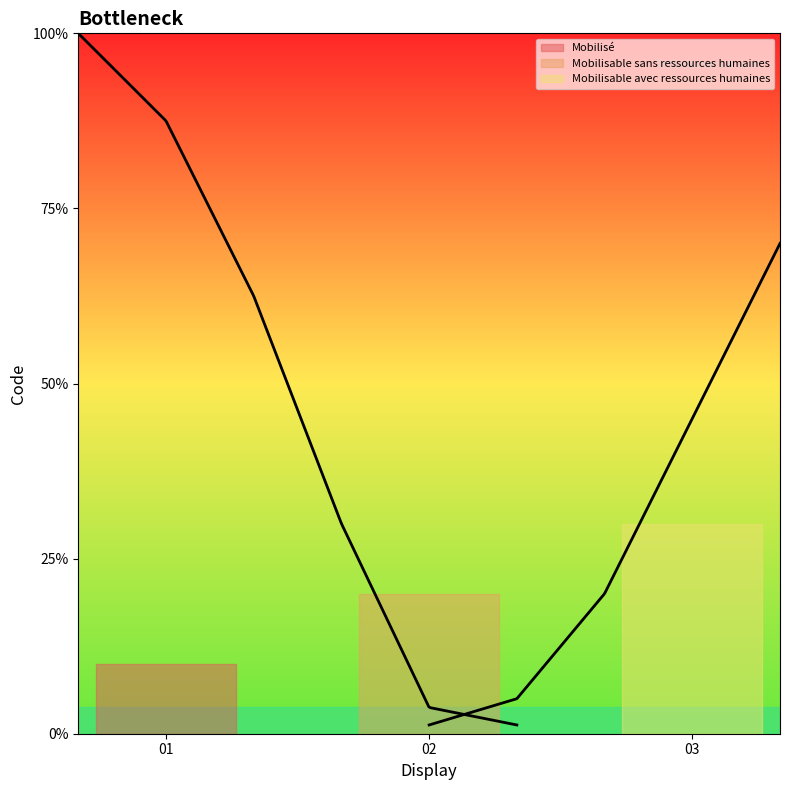

What is the label of the 3rd point from the right?

Mobilisé